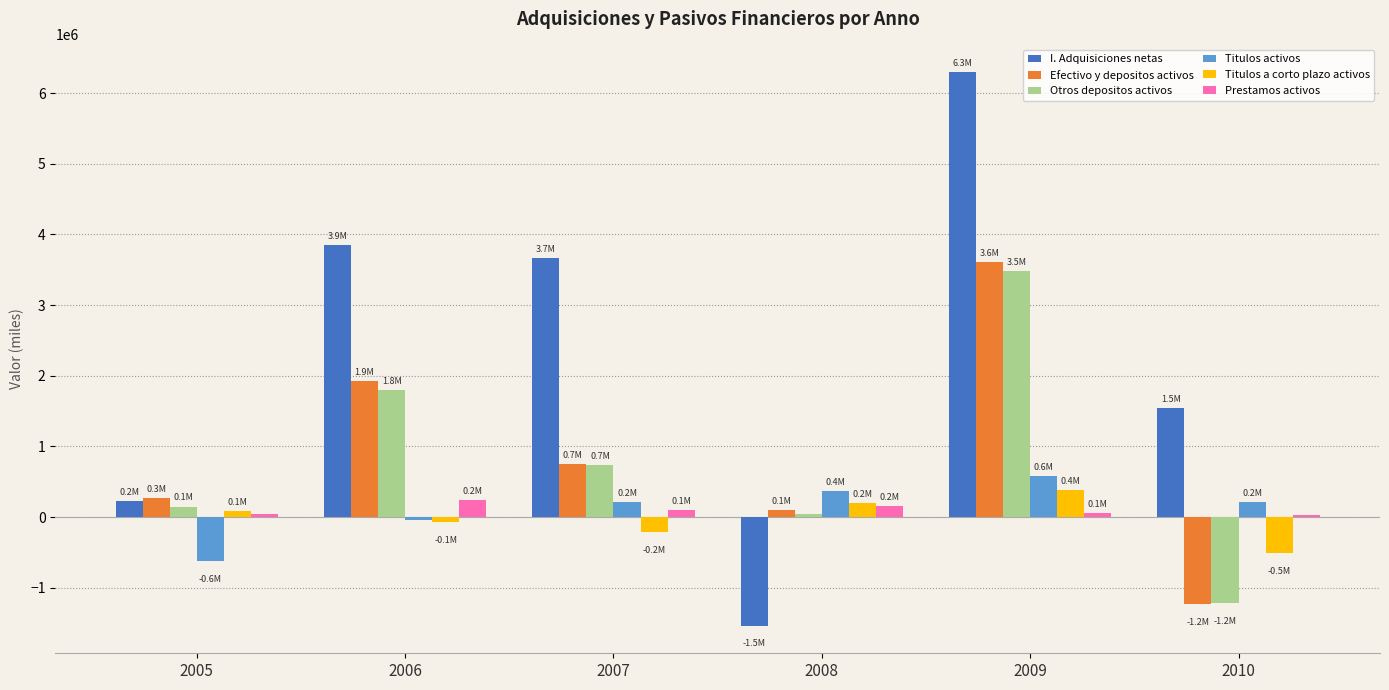

How many bars are there in each group?

6